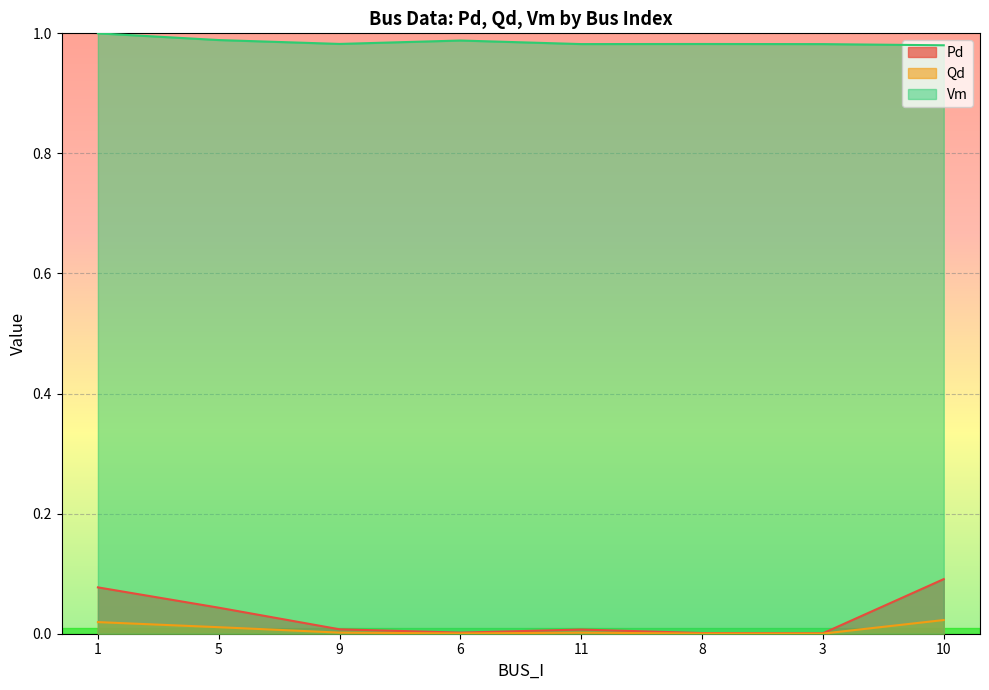

Reading right to left, list all the values displayed in this chart.

Pd: 10=0.1	3=0.0	8=0.0	11=0.0	6=0.0	9=0.0	5=0.0	1=0.1
Qd: 10=0.0	3=0.0	8=0.0	11=0.0	6=0.0	9=0.0	5=0.0	1=0.0
Vm: 10=1.0	3=1.0	8=1.0	11=1.0	6=1.0	9=1.0	5=1.0	1=1.0